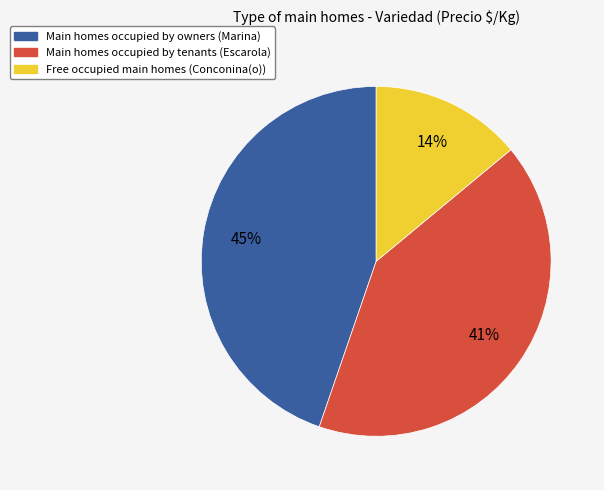

Is there any slice that represents more than half of the pie?

No